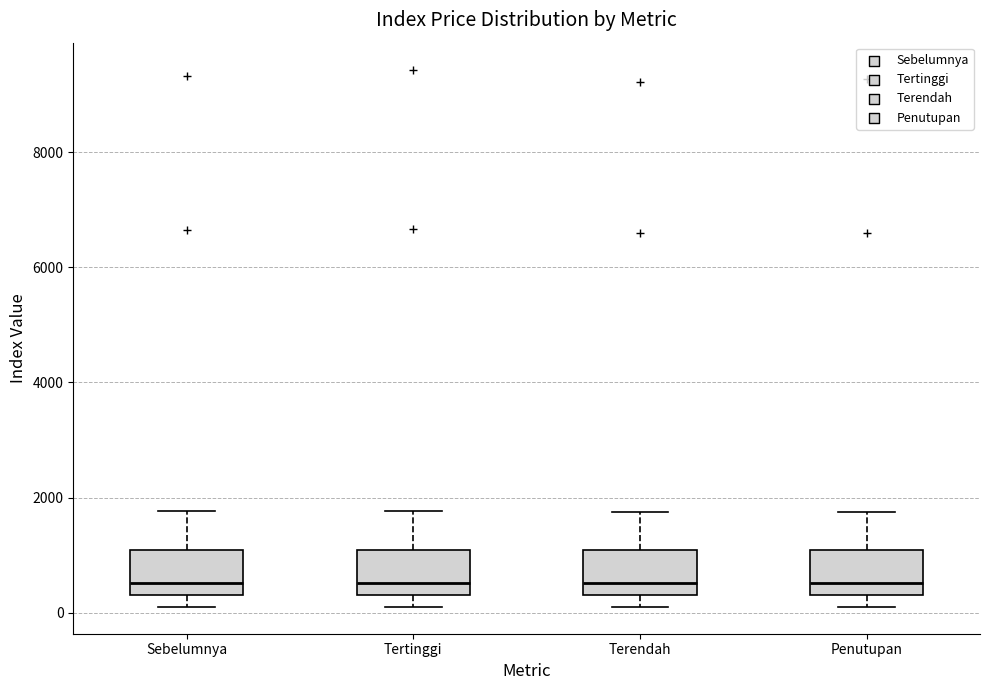

Reading left to right, read every box against the y-axis: the position of its median line, the range the box covers, and the ends of its whiskers. The values are not printed on the chart, so give them approximately, as read against the axis.

Sebelumnya: median 600, box 400 to 1000, whiskers 200 to 1800
Tertinggi: median 600, box 400 to 1000, whiskers 200 to 1800
Terendah: median 600, box 400 to 1000, whiskers 200 to 1800
Penutupan: median 600, box 400 to 1000, whiskers 200 to 1800